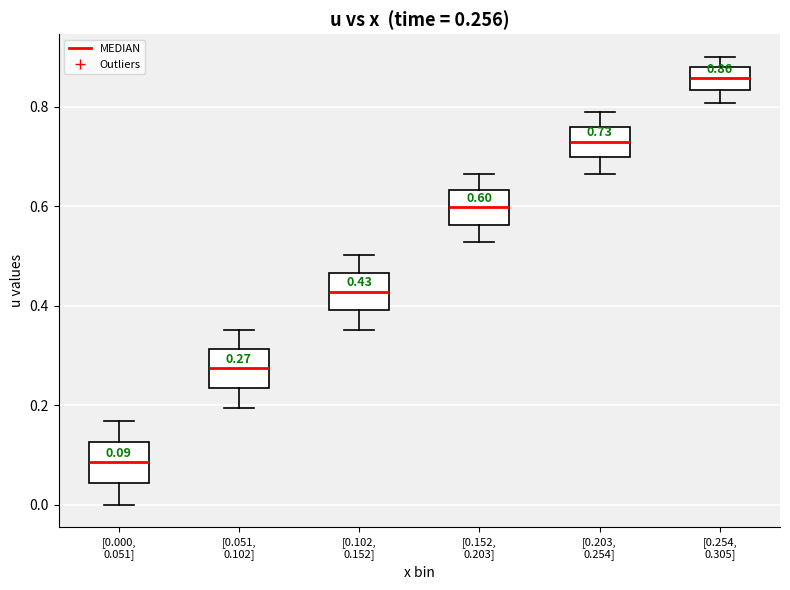

Which box has the lowest median line?

[0.000, 0.051]